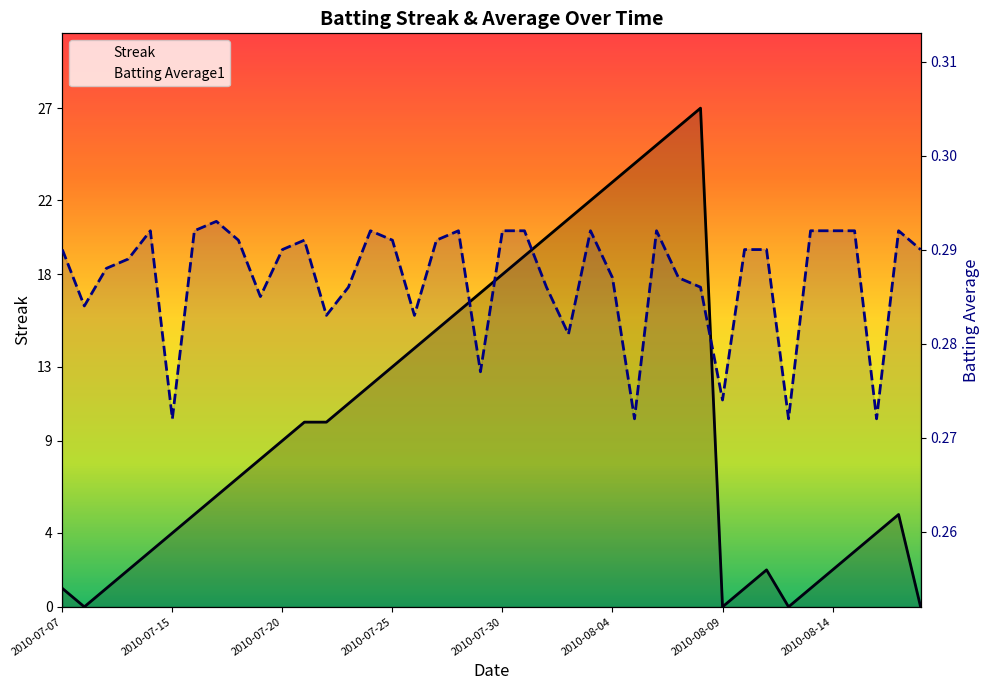

Reading left to right, list all the values displayed in this chart.

Streak: 2010-07-07=1.0	2010-07-08=0.0	2010-07-09=1.0	2010-07-10=2.0	2010-07-11=3.0	2010-07-15=4.0	2010-07-16=5.0	2010-07-17=6.0	2010-07-18=7.0	2010-07-19=8.0	2010-07-20=9.0	2010-07-21=10.0	2010-07-22=10.0	2010-07-23=11.0	2010-07-24=12.0	2010-07-25=13.0	2010-07-26=14.0	2010-07-27=15.0	2010-07-28=16.0	2010-07-29=17.0	2010-07-30=18.0	2010-07-31=19.0	2010-08-01=20.0	2010-08-02=21.0	2010-08-03=22.0	2010-08-04=23.0	2010-08-05=24.0	2010-08-06=25.0	2010-08-07=26.0	2010-08-08=27.0	2010-08-09=0.0	2010-08-10=1.0	2010-08-11=2.0	2010-08-12=0.0	2010-08-13=1.0	2010-08-14=2.0	2010-08-15=3.0	2010-08-16=4.0	2010-08-17=5.0	2010-08-18=0.0
Batting Average1: 2010-07-07=0.3	2010-07-08=0.3	2010-07-09=0.3	2010-07-10=0.3	2010-07-11=0.3	2010-07-15=0.3	2010-07-16=0.3	2010-07-17=0.3	2010-07-18=0.3	2010-07-19=0.3	2010-07-20=0.3	2010-07-21=0.3	2010-07-22=0.3	2010-07-23=0.3	2010-07-24=0.3	2010-07-25=0.3	2010-07-26=0.3	2010-07-27=0.3	2010-07-28=0.3	2010-07-29=0.3	2010-07-30=0.3	2010-07-31=0.3	2010-08-01=0.3	2010-08-02=0.3	2010-08-03=0.3	2010-08-04=0.3	2010-08-05=0.3	2010-08-06=0.3	2010-08-07=0.3	2010-08-08=0.3	2010-08-09=0.3	2010-08-10=0.3	2010-08-11=0.3	2010-08-12=0.3	2010-08-13=0.3	2010-08-14=0.3	2010-08-15=0.3	2010-08-16=0.3	2010-08-17=0.3	2010-08-18=0.3